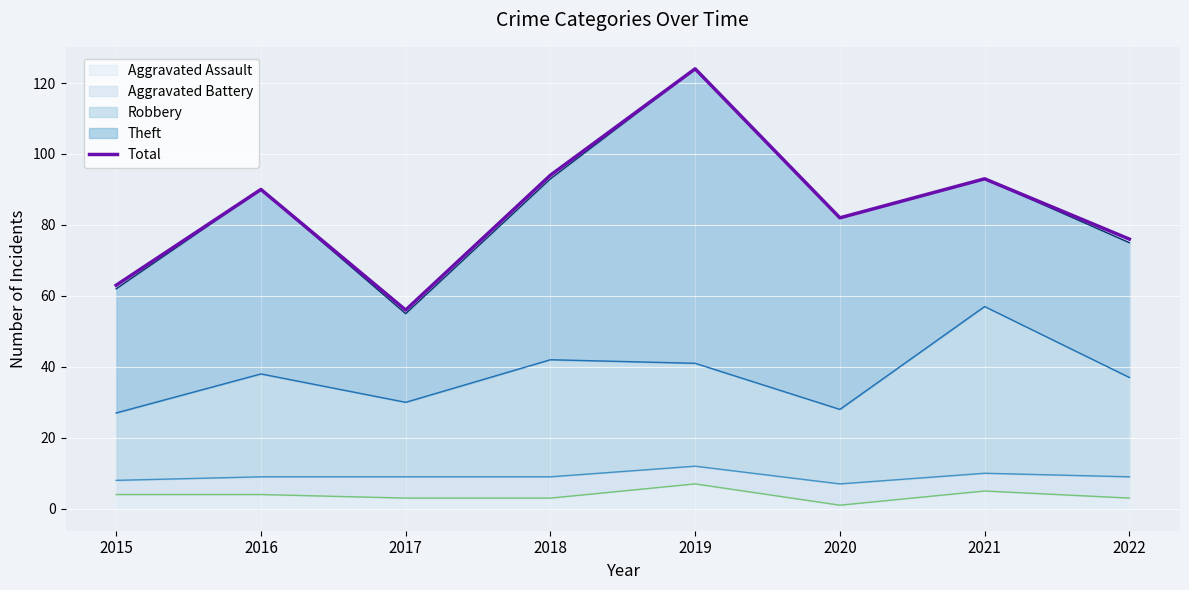

What is the value of the 2nd point from the left?

90